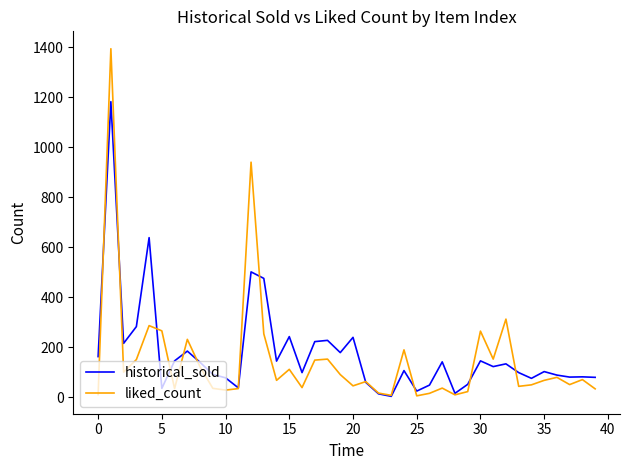

Which series has the widest spread of values?

liked_count